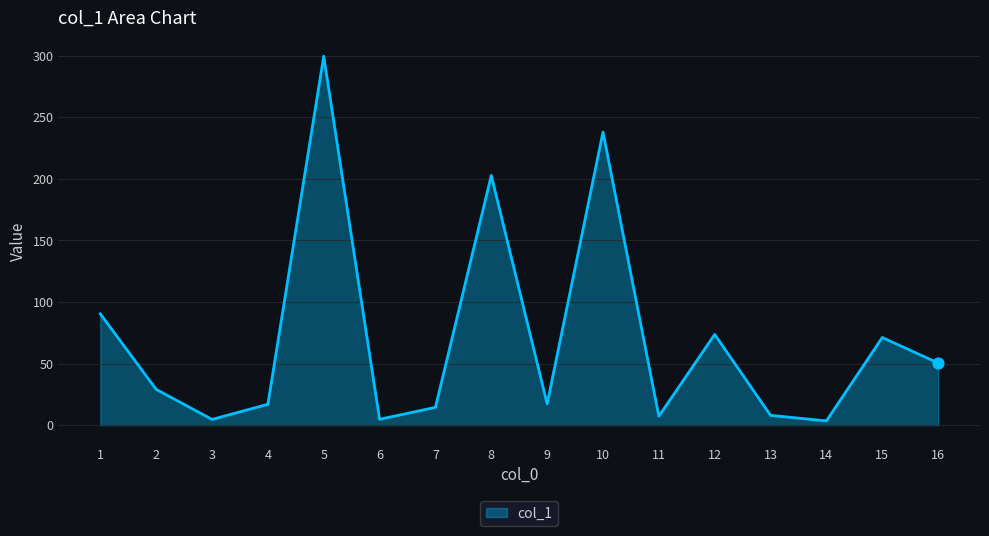

Which has a higher value, 3 or 4?

4